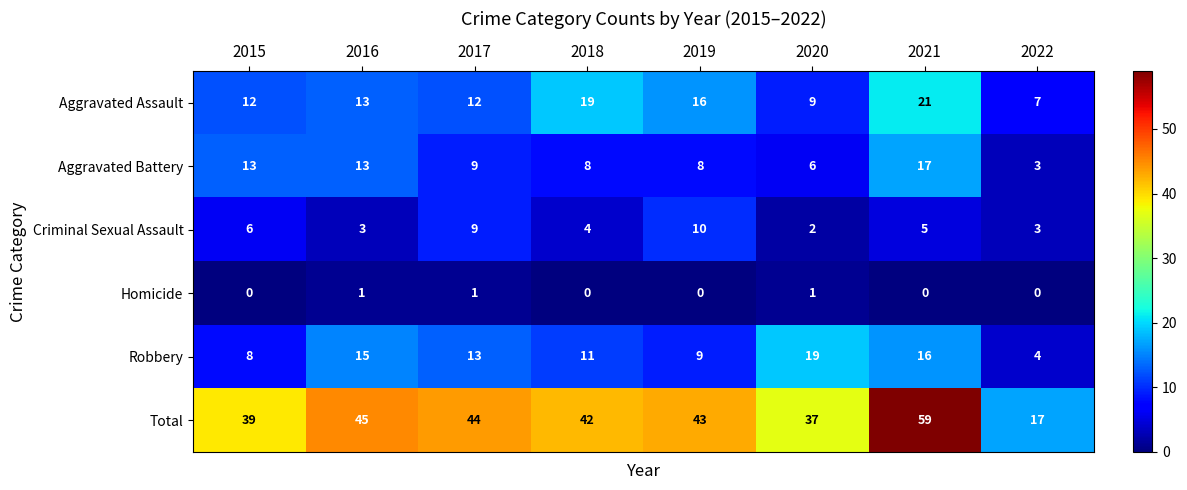

Between 2020 and 2021, which series saw the biggest shift?

Total